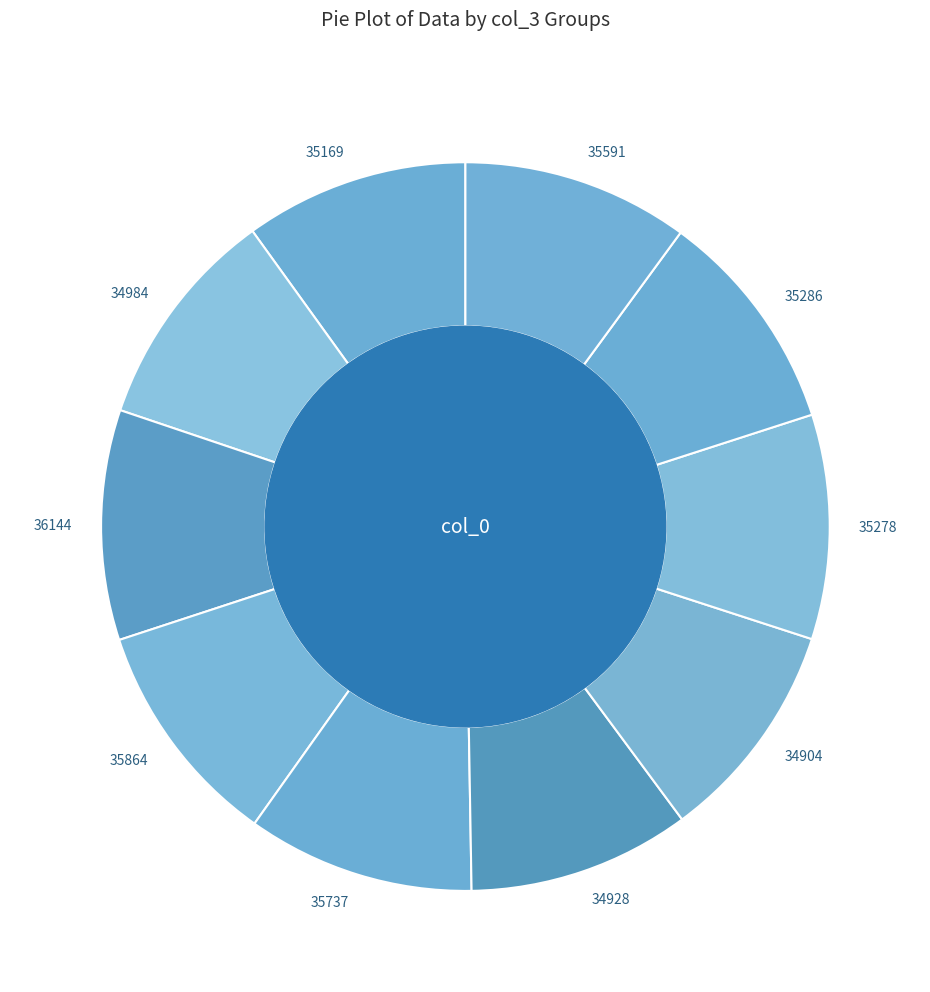

Is 35278 the majority of the pie?

No